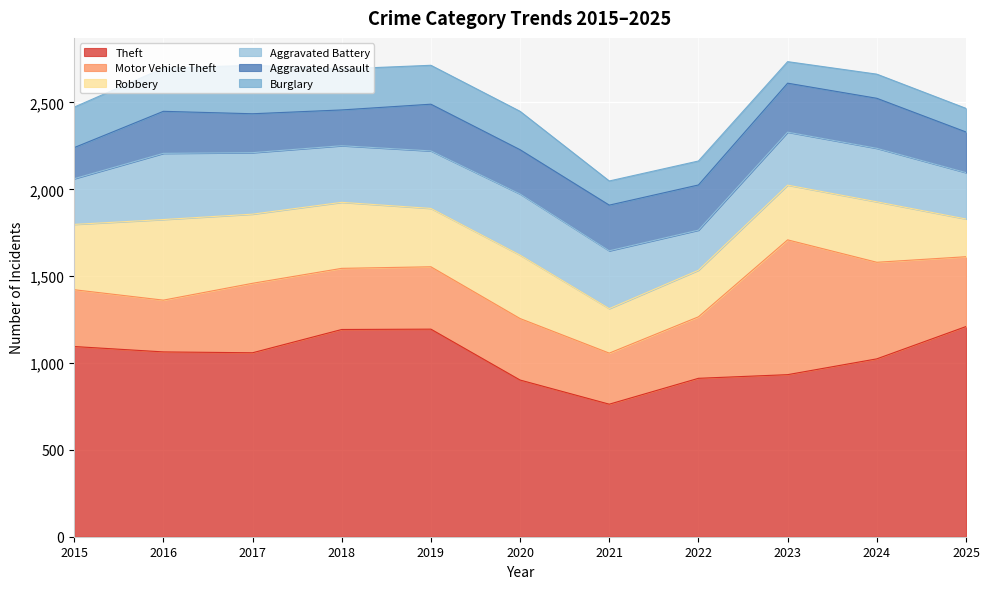

Is the value of Theft at 2024 greater than the value of Motor Vehicle Theft at 2016?

Yes